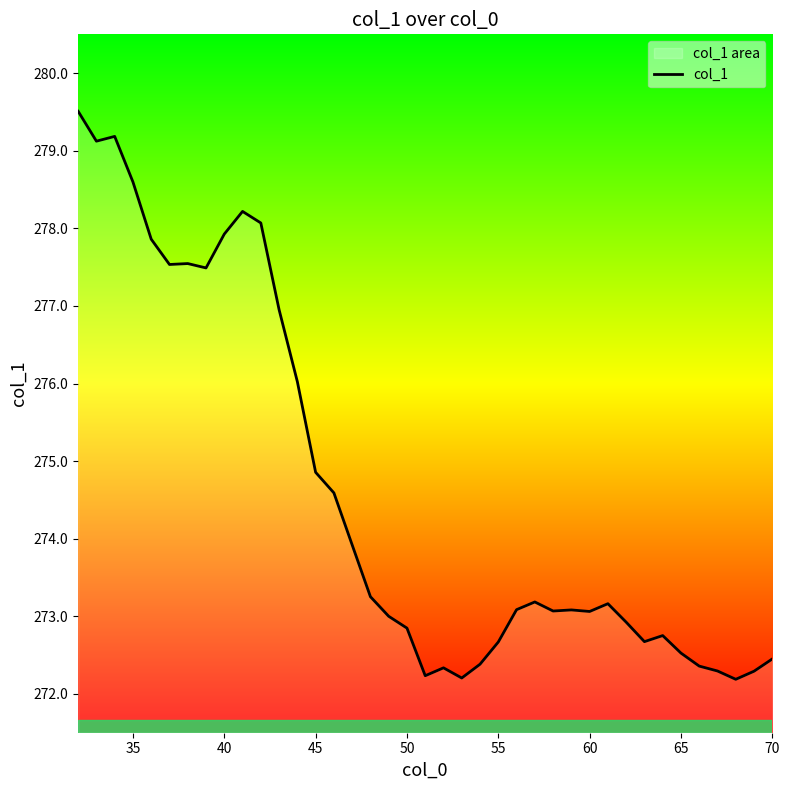

What is the maximum value shown in the chart?

279.5